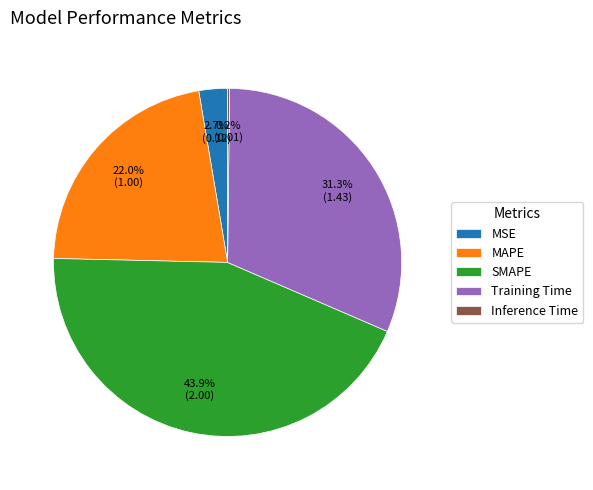

Does MSE represent more than half of the total?

No